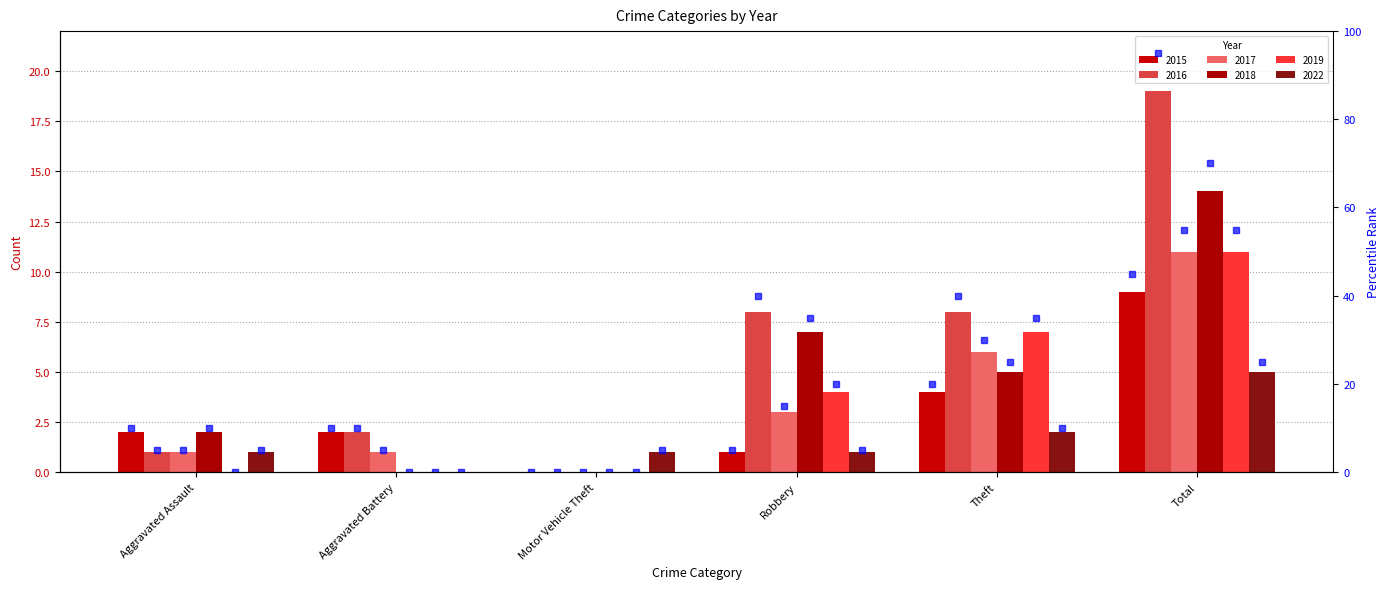

What is the difference between the maximum and minimum values in the 2019 pct series?

55.0